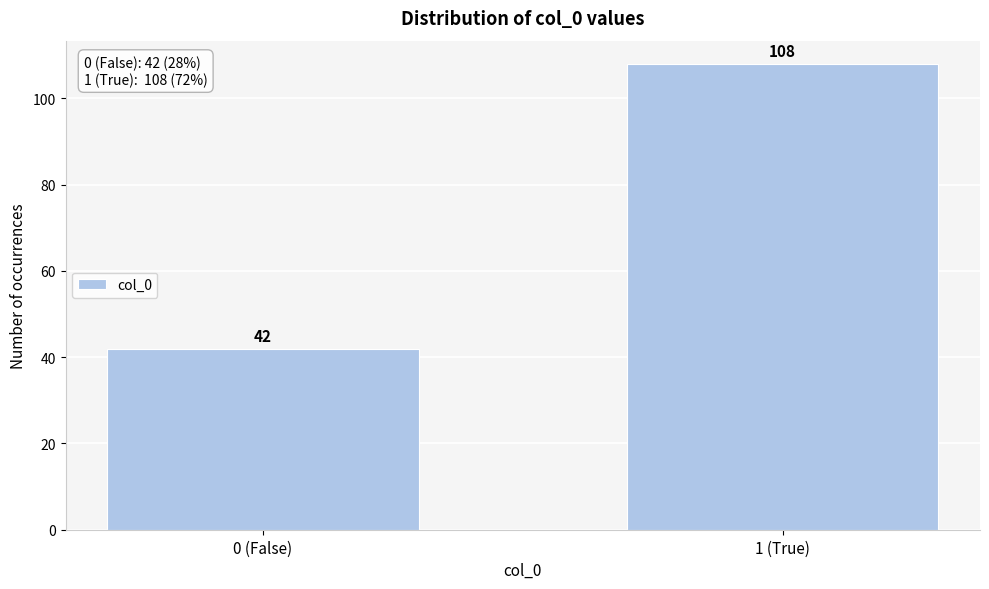

Reading right to left, list all the values displayed in this chart.

108	42